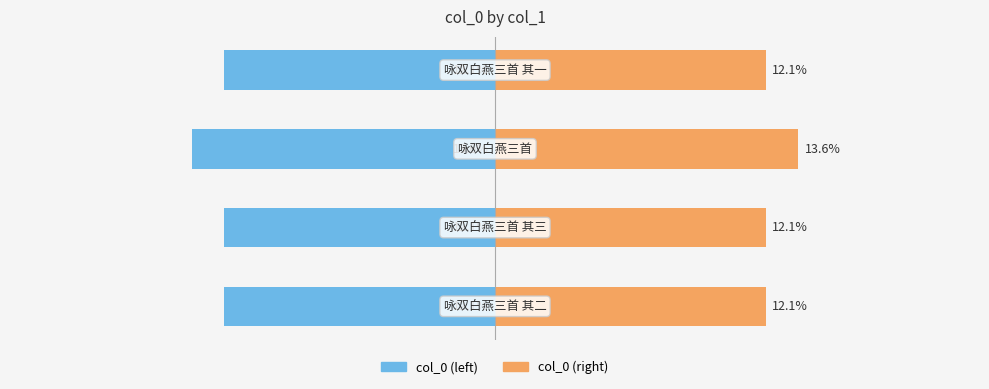

Is it true that col_0 (left) equals -12.1 at 1?

True